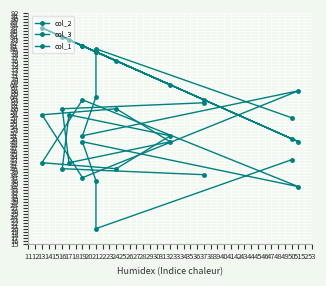

At which label does col_3 reach its minimum?

21